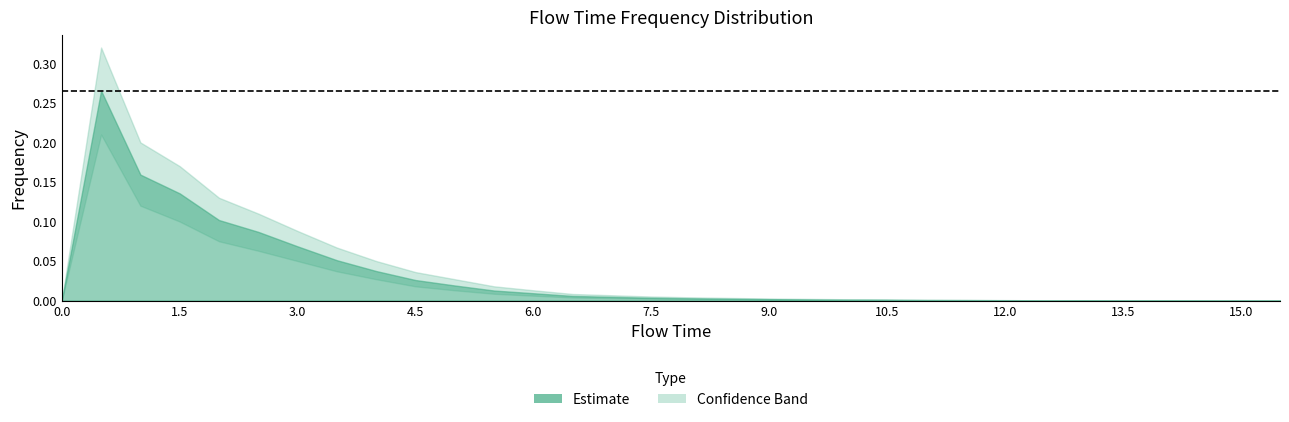

Is it true that frequency_upper equals 0.0 at 13.5?

False